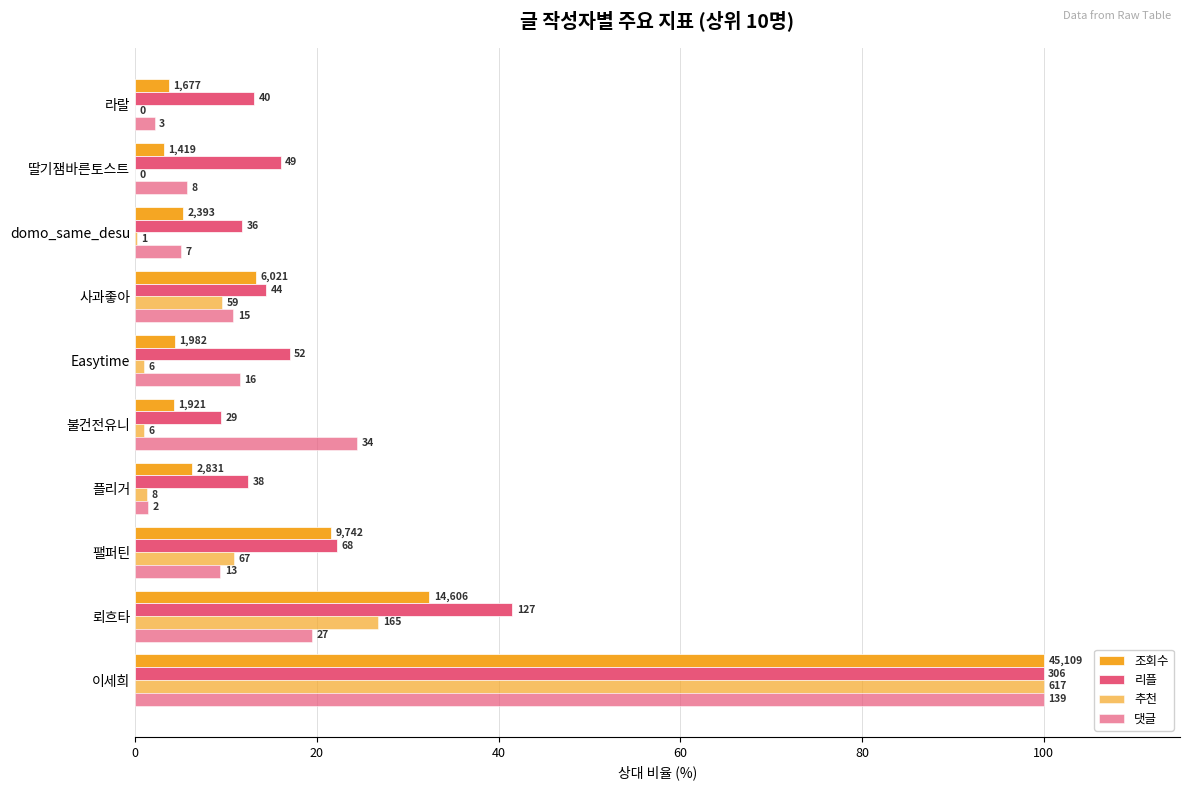

What is the average value of the 리플 series?

25.8